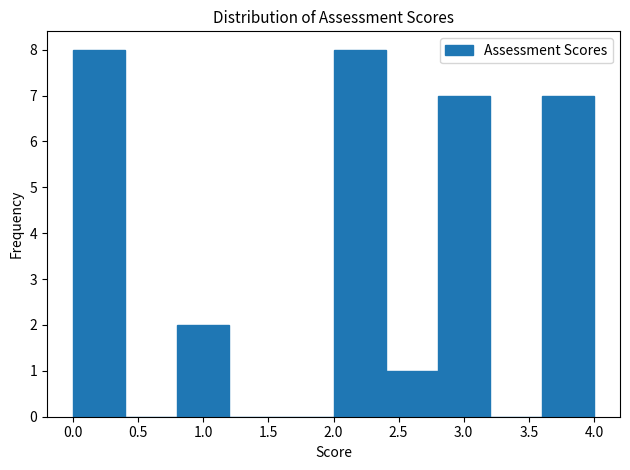

Reading left to right, list every bar in this chart as the range it spans on the x-axis followed by its height. The values are not printed on the chart, so give them approximately, as read against the axis.

0.0 to 0.4: 8
0.4 to 0.8: 0
0.8 to 1.2: 2
1.2 to 1.6: 0
1.6 to 2.0: 0
2.0 to 2.4: 8
2.4 to 2.8: 1
2.8 to 3.2: 7
3.2 to 3.6: 0
3.6 to 4.0: 7